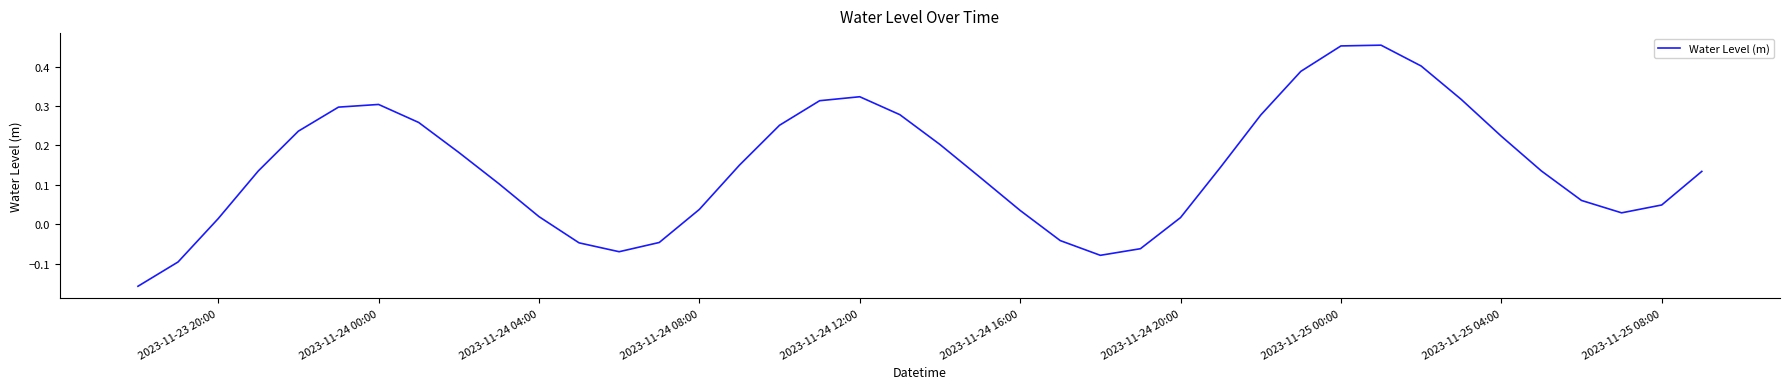

Does the chart display data point markers on the line(s)?

No